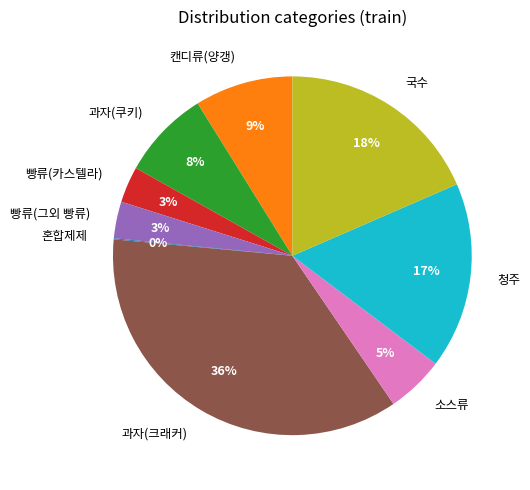

Between 과자(크래커) and 빵류(카스텔라), which is larger?

과자(크래커)